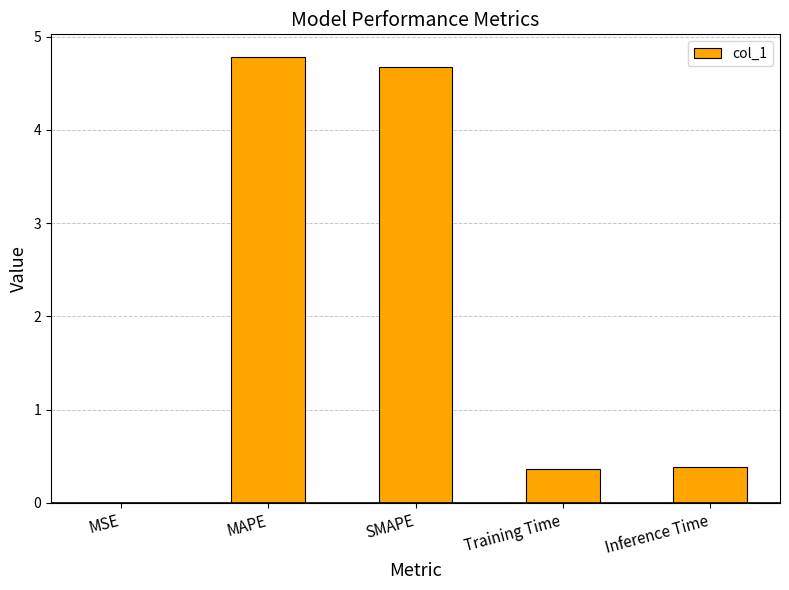

Are the bars horizontal?

No